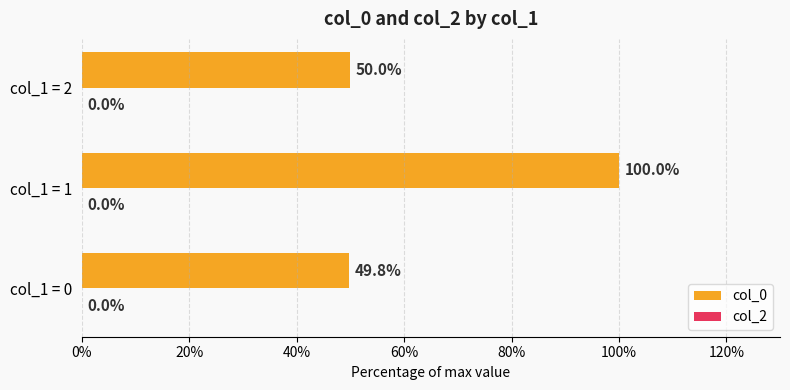

Is it true that the value at col_1 = 2 is 19.8?

False